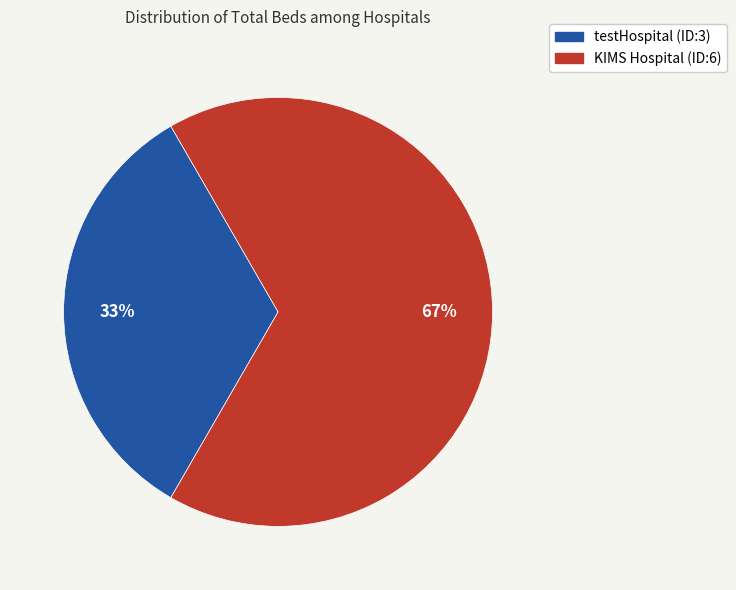

Count the number of slices in the pie.

2